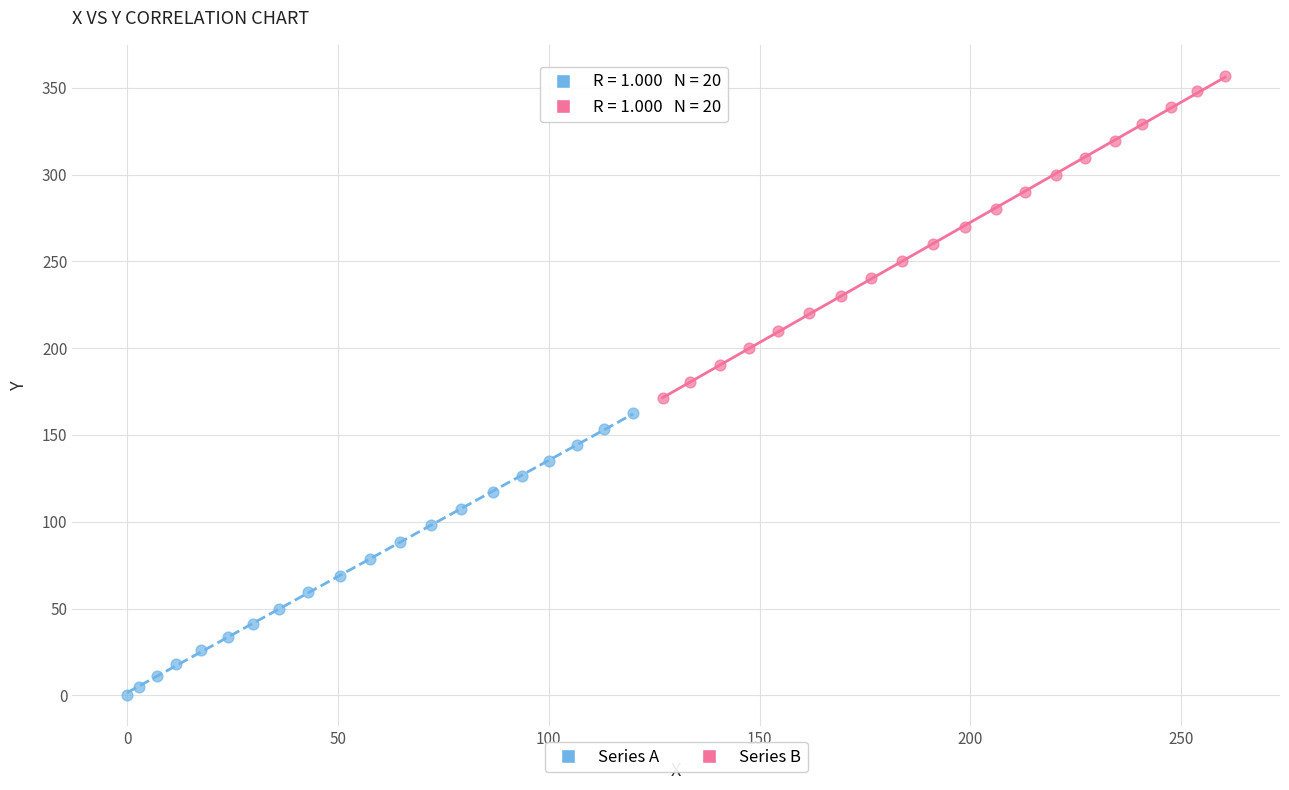

Which series has the widest spread of Y values?

Series B